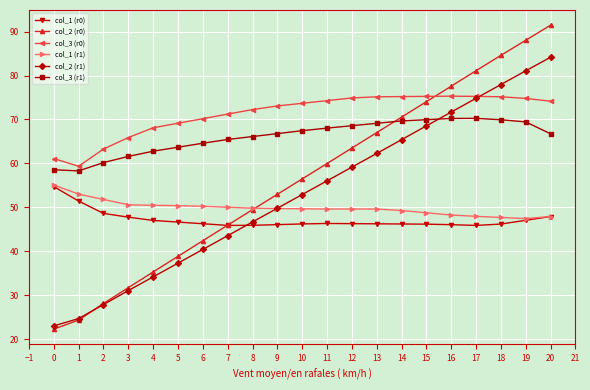

What is the greatest value displayed?

91.5